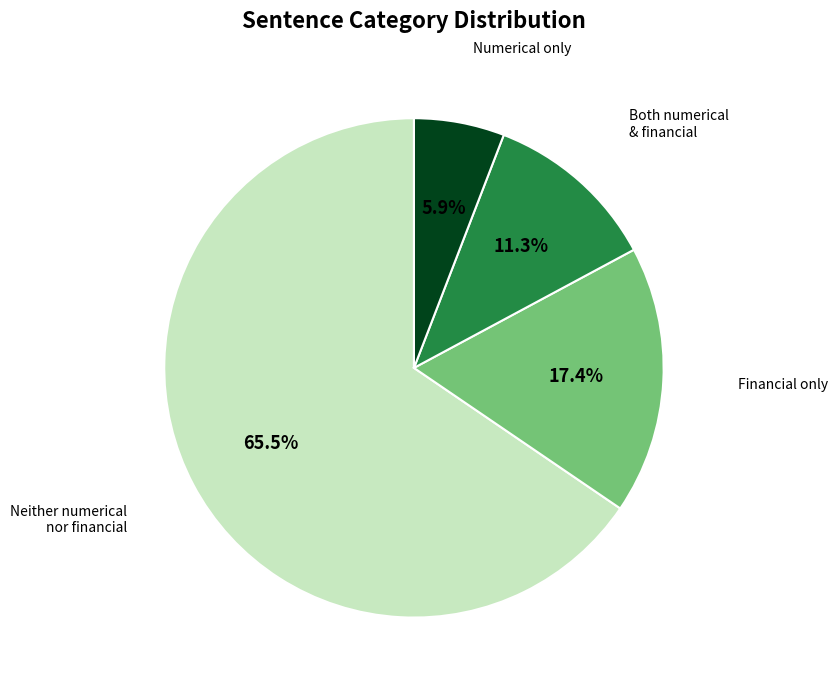

Does any single category account for the majority?

Yes